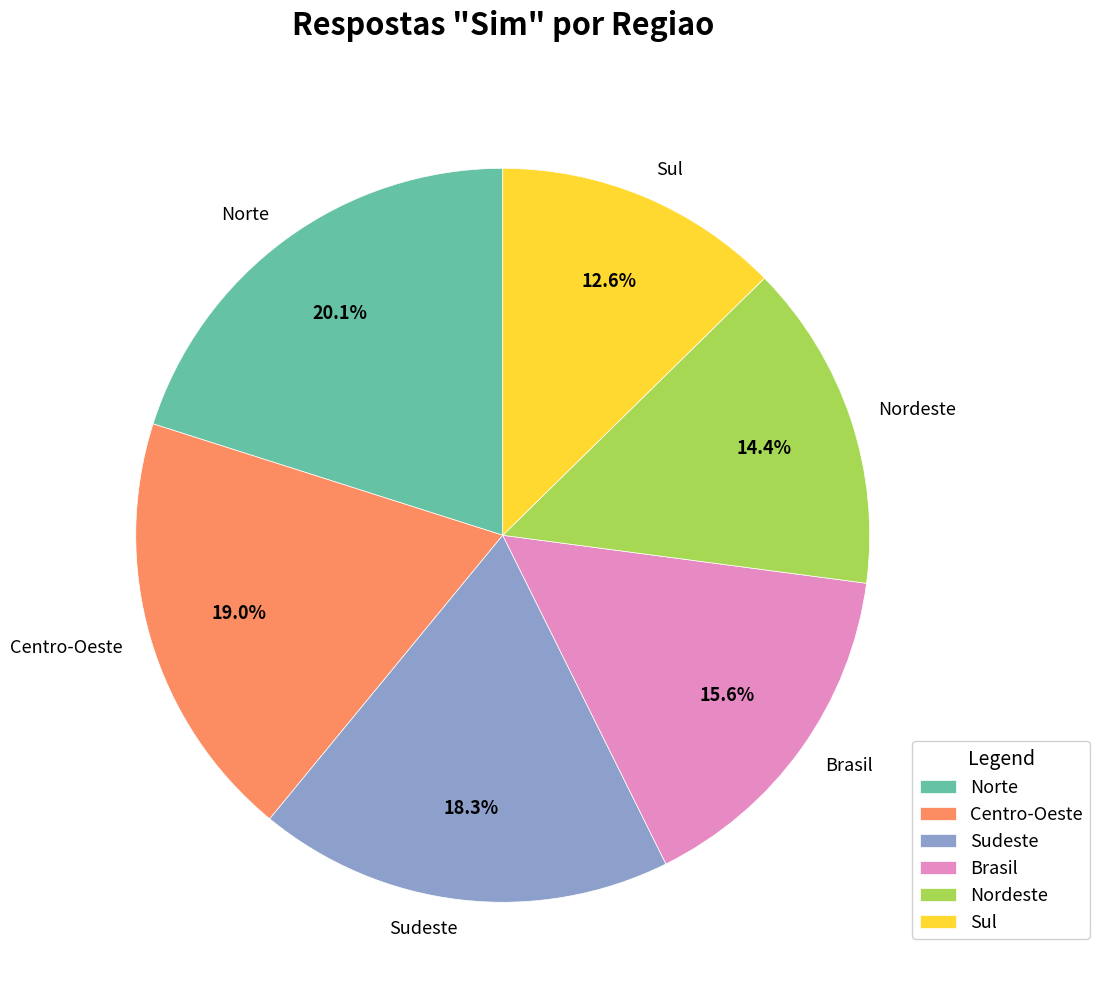

What percentage is NOT represented by Nordeste?

85.6%